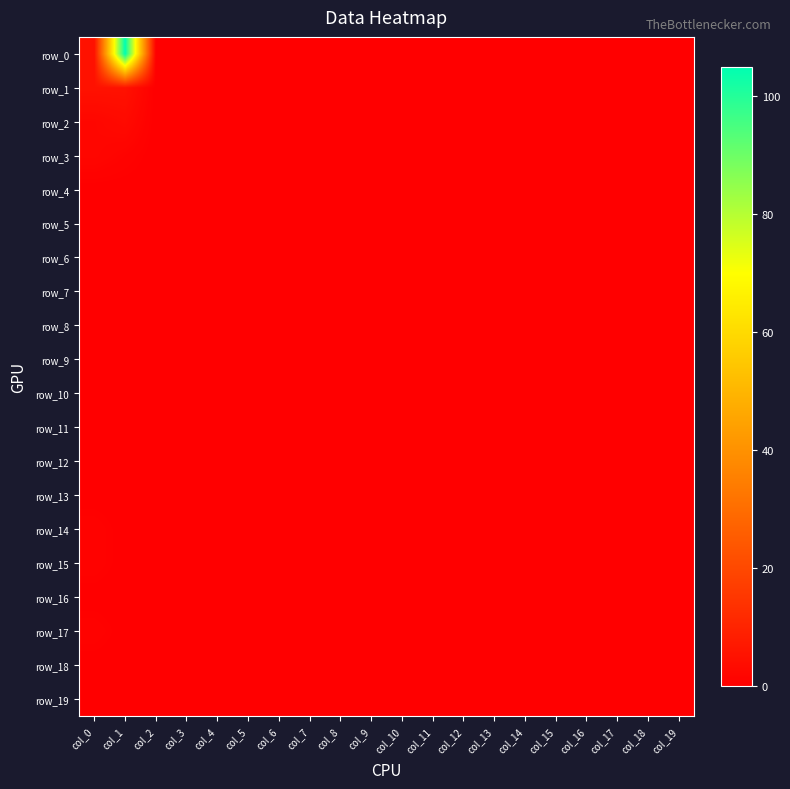

At which category is the sum across all series the highest?

col_1